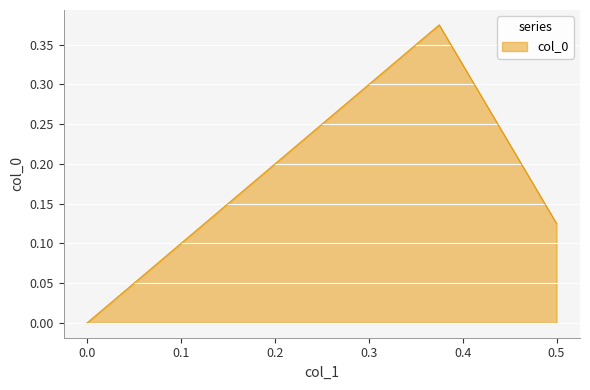

What is the difference between the values at 0.5 and 0.375?

0.2